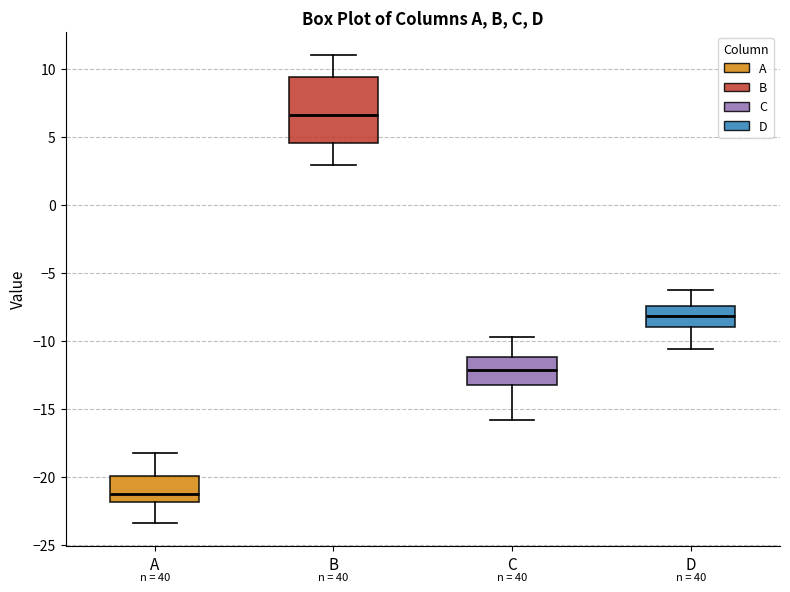

Which box is the tallest, from its lower edge to its upper edge?

B